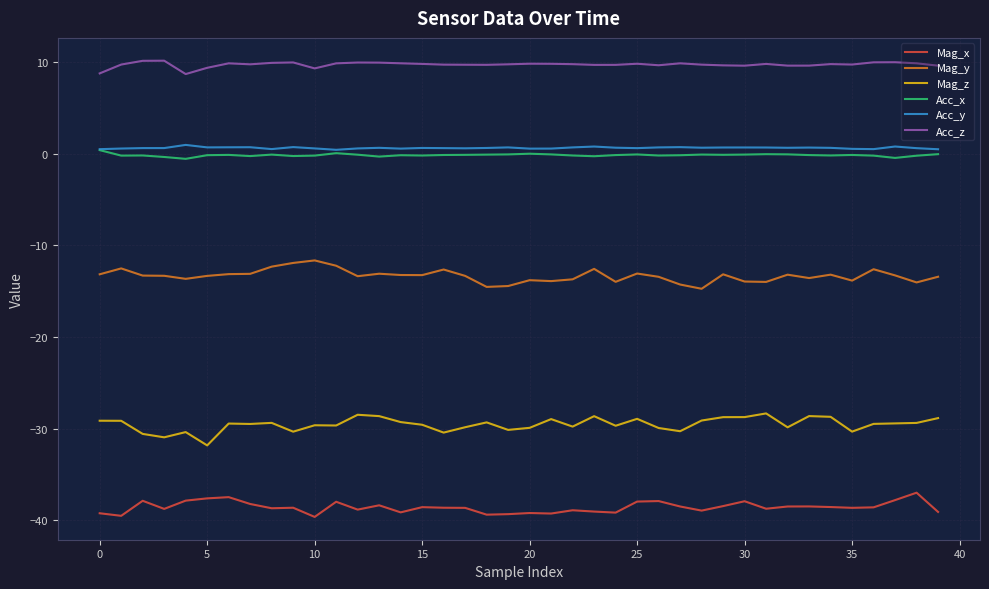

What is the minimum value shown in the chart?

-39.6